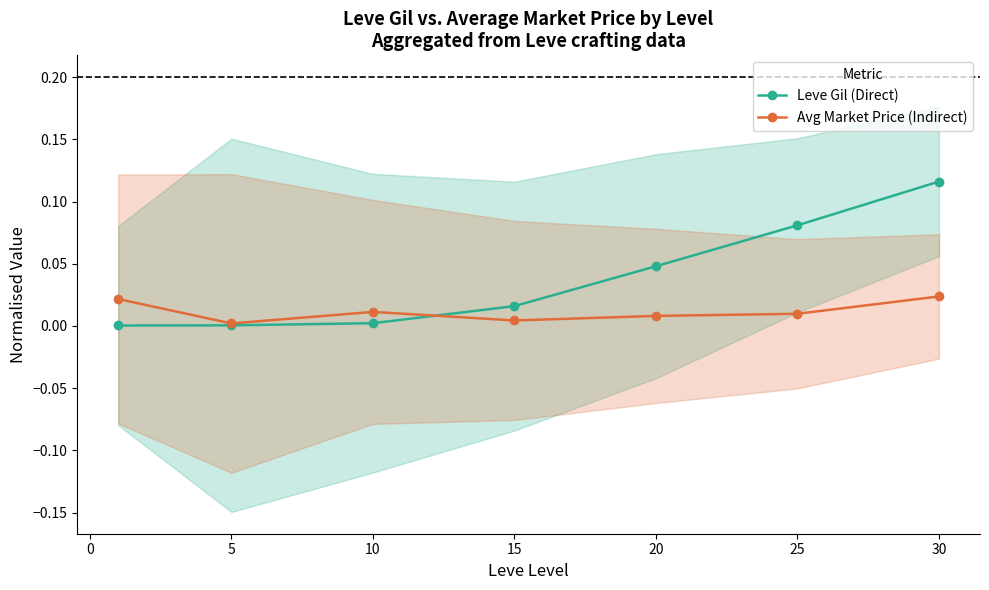

Where is the first local minimum for Avg Market Price (Indirect)?

5